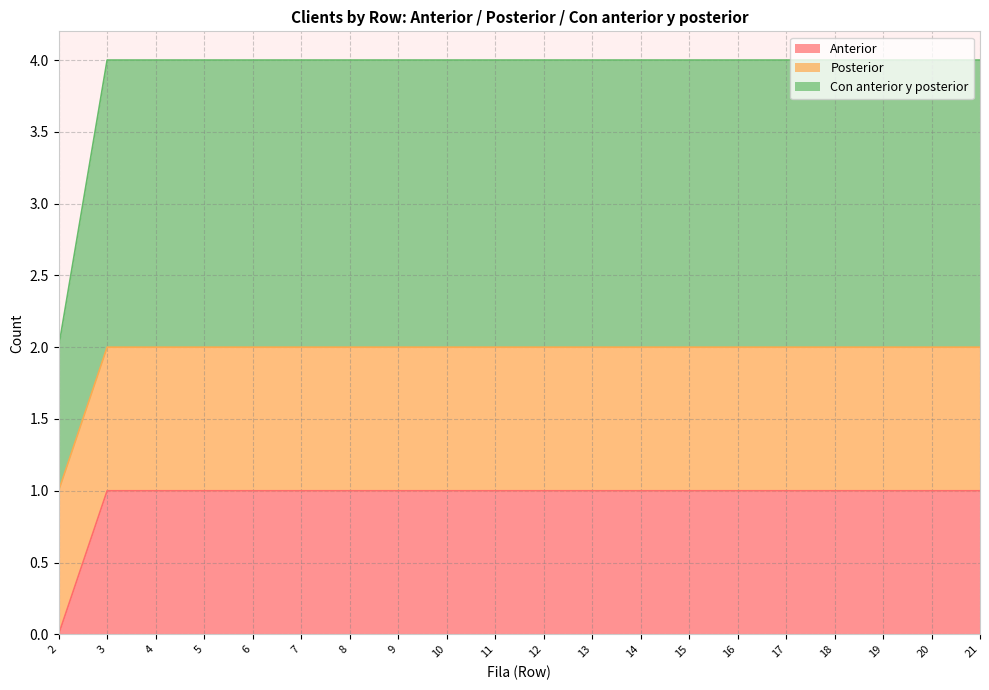

The Anterior series shows 0 at 7. True or false?

False